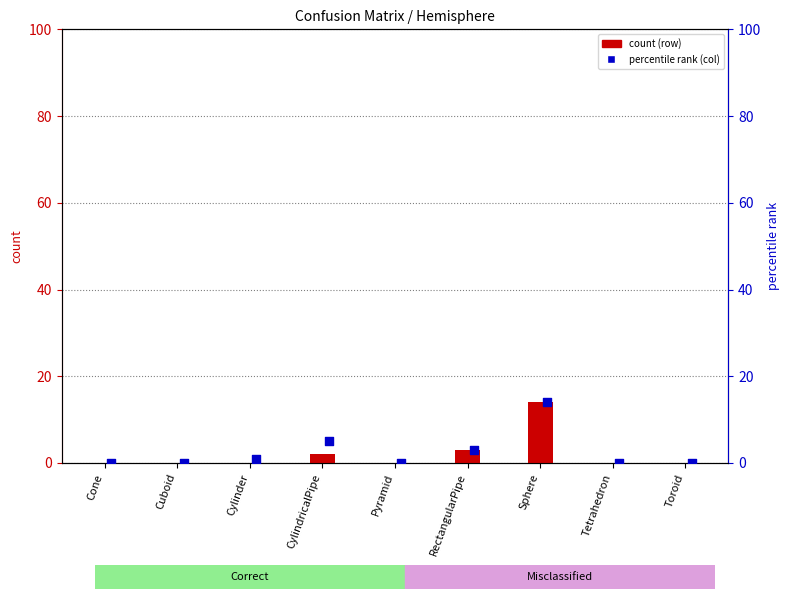

At how many categories does at least one series exceed 2?

3